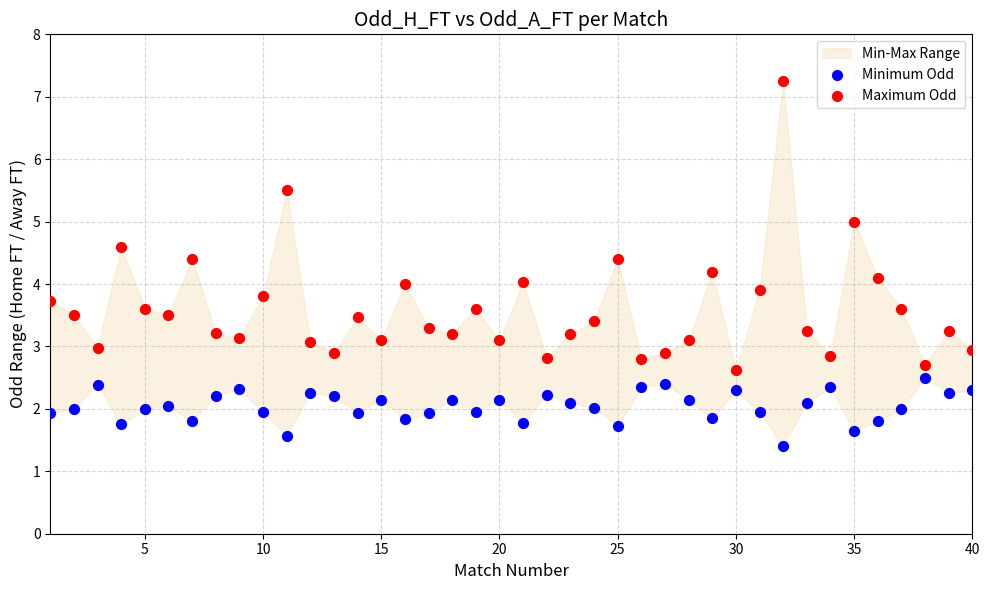

Across all data points, what is the range of X values (max minus min)?

39.0